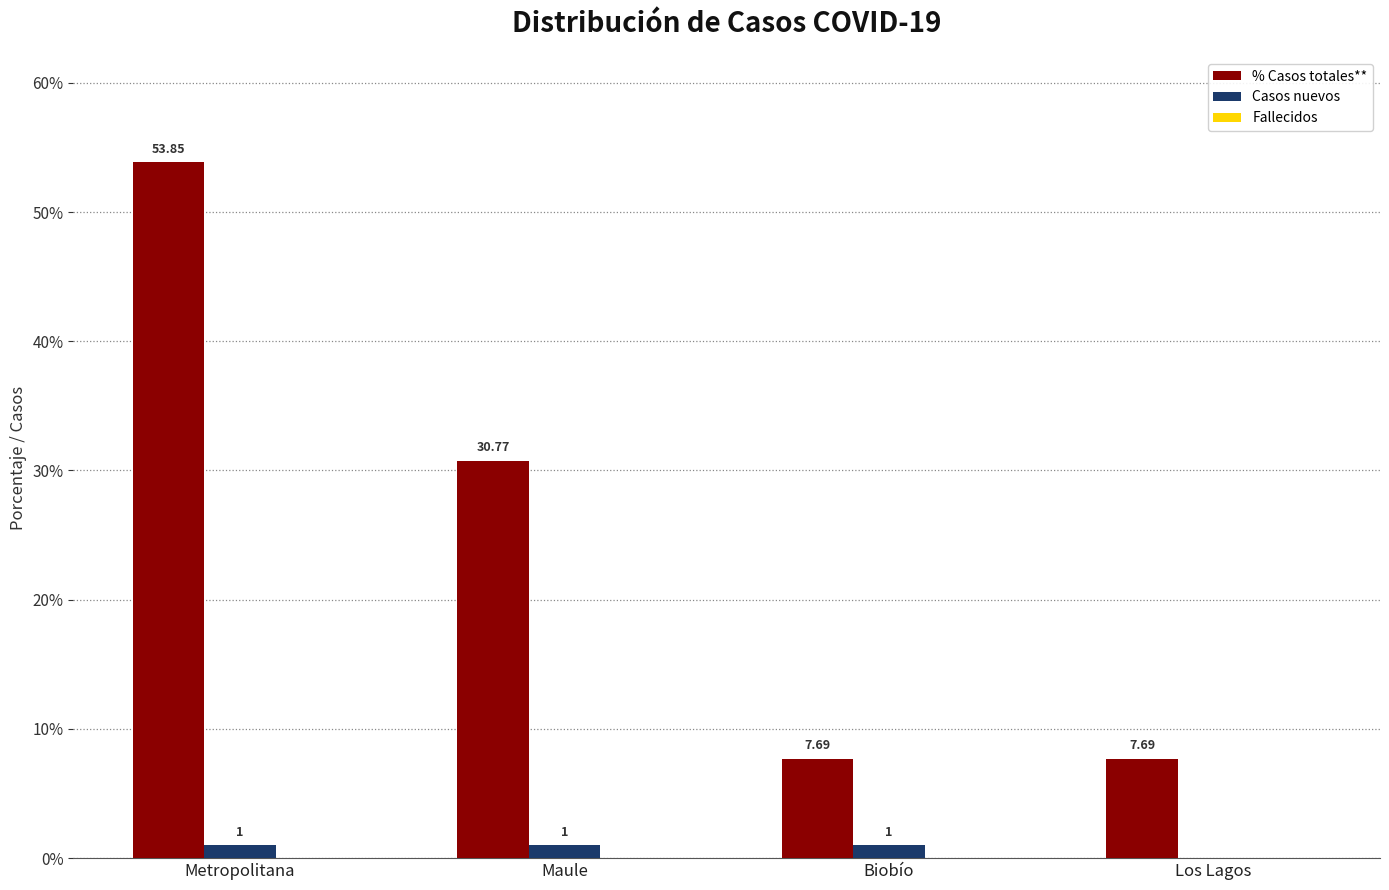

Which series has the largest total across all categories?

% Casos totales**